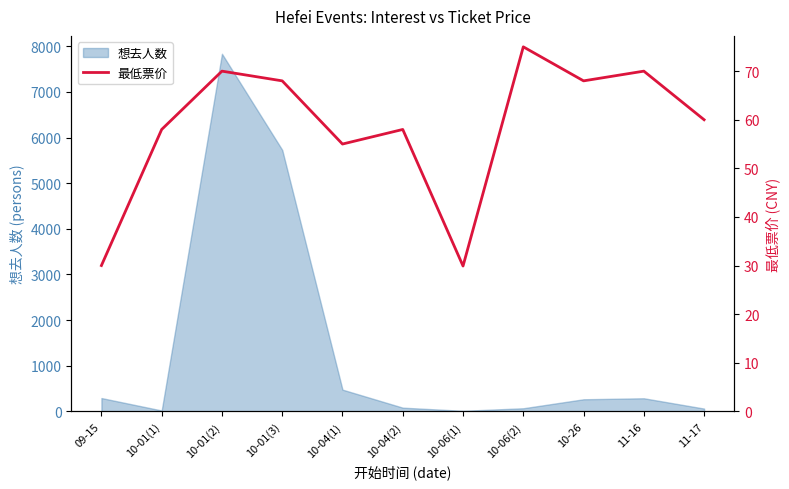

The chart shows a value of 109.7 at 11-16. True or false?

False